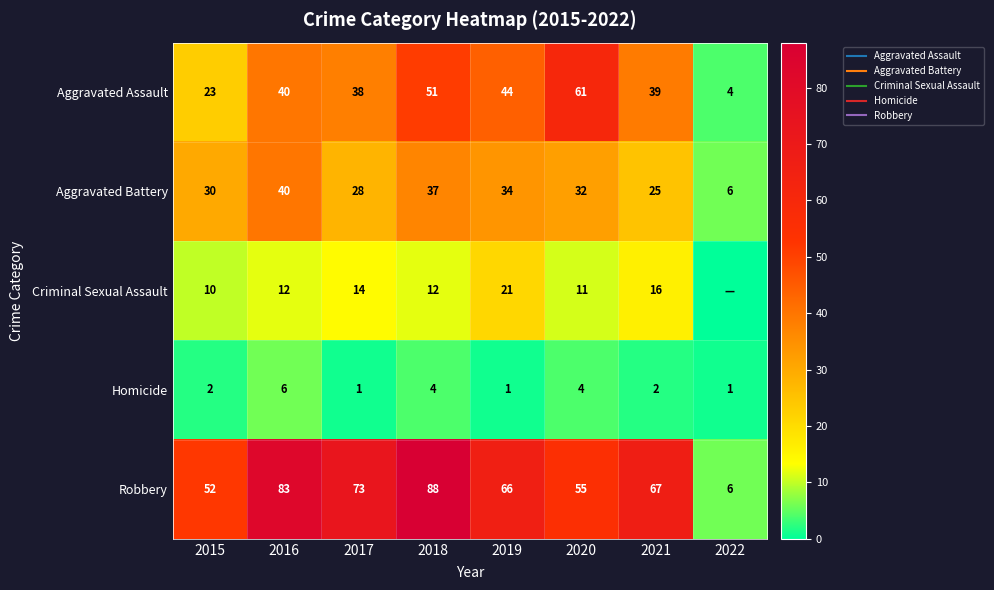

What is the difference between the second highest and second lowest values in the Robbery series?

31